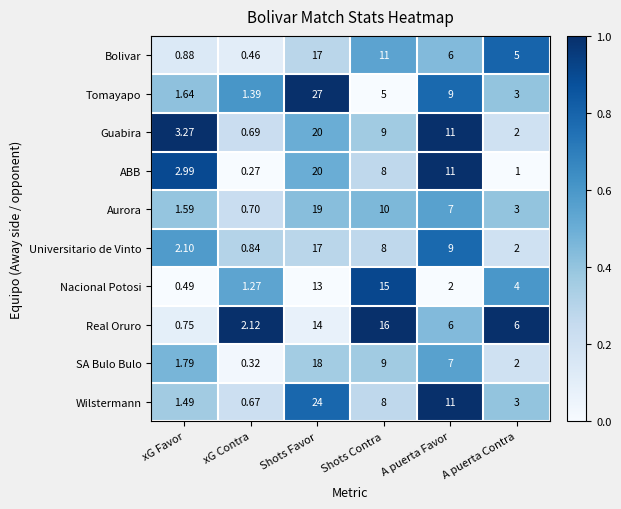

What is the greatest value displayed?

27.0